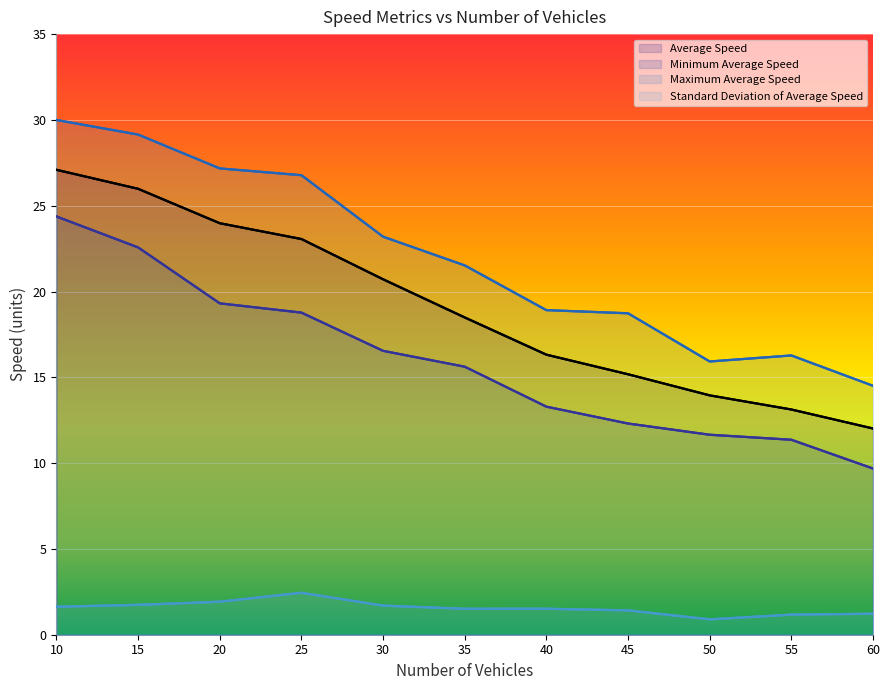

Reading left to right, extract all data points from this chart.

Average Speed: 27.1	26.0	24.0	23.1	20.7	18.5	16.3	15.2	13.9	13.1	12.0
Minimum Average Speed: 24.4	22.6	19.3	18.8	16.5	15.6	13.3	12.3	11.7	11.4	9.7
Maximum Average Speed: 30.0	29.1	27.2	26.8	23.2	21.5	18.9	18.7	15.9	16.3	14.5
Standard Deviation of Average Speed: 1.6	1.7	1.9	2.4	1.7	1.5	1.5	1.4	0.9	1.2	1.2